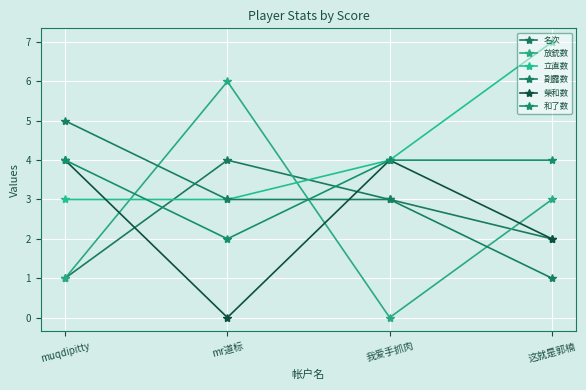

How many positive values does the 榮和数 series have?

3